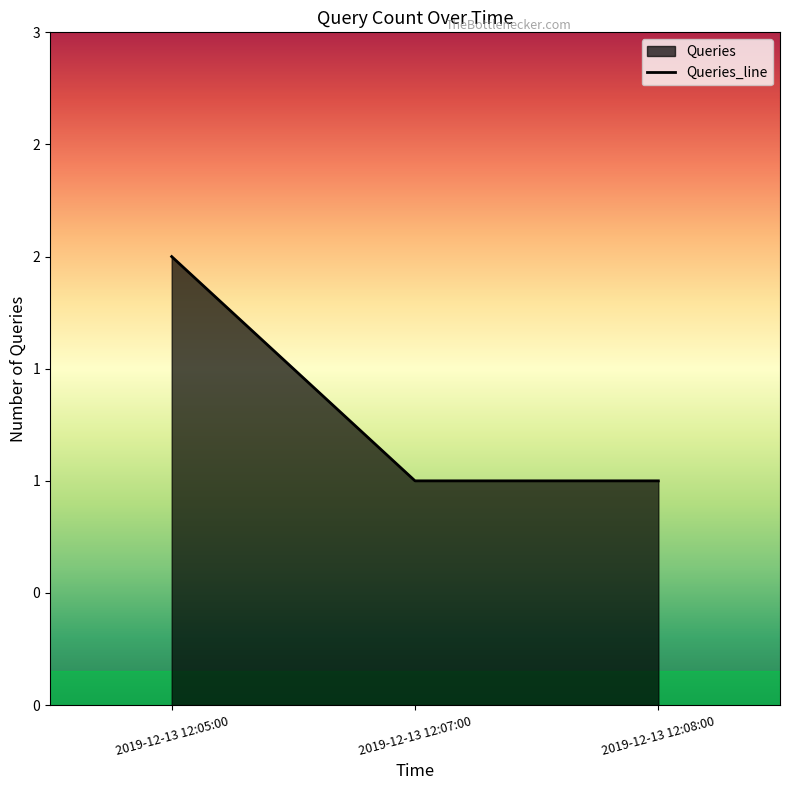

What is the approximate value at 2019-12-13 12:05:00?

2